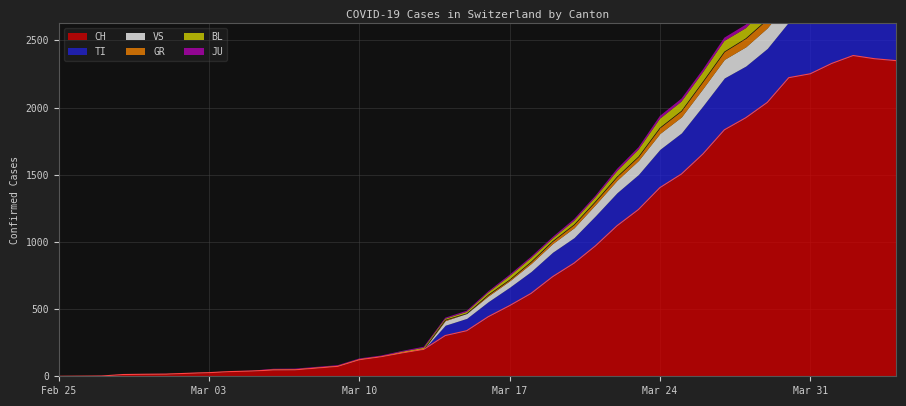

What are all the series names shown in the legend?

CH, TI, GR, VS, BL, JU